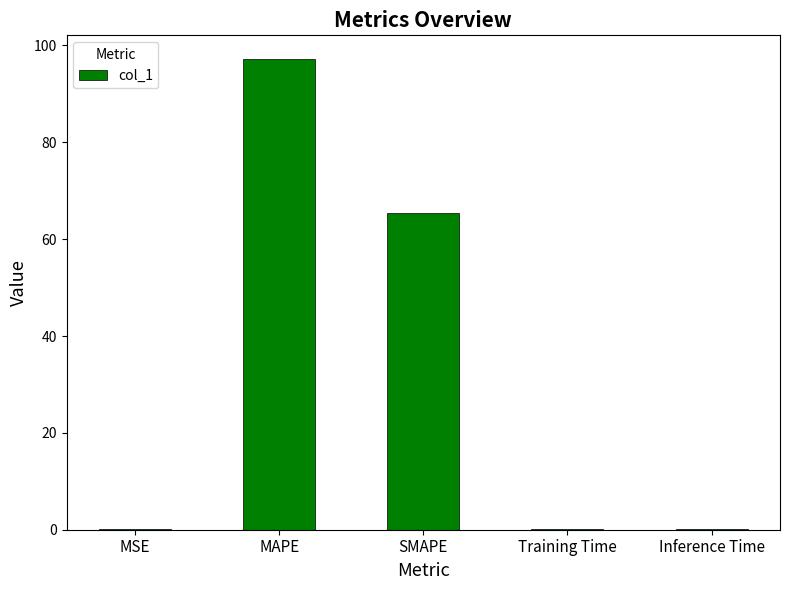

Count the number of categories in the chart.

5